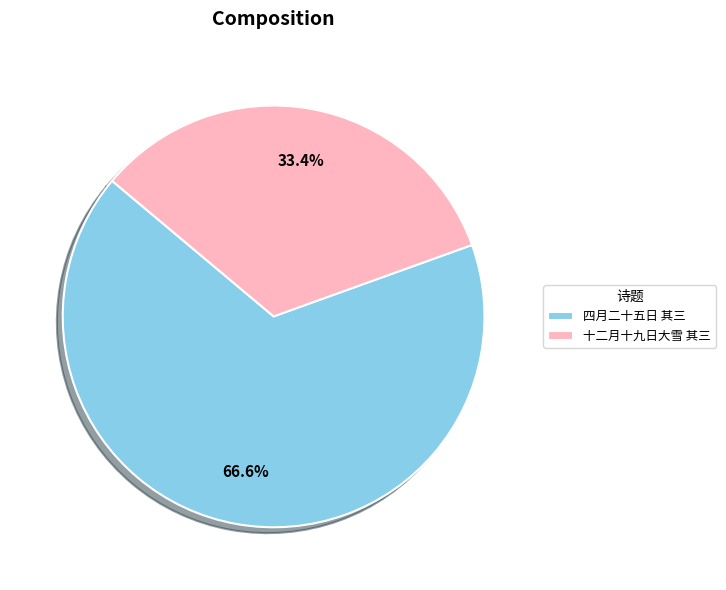

To the nearest percent, what is the difference between the largest and smallest slice percentages?

33%